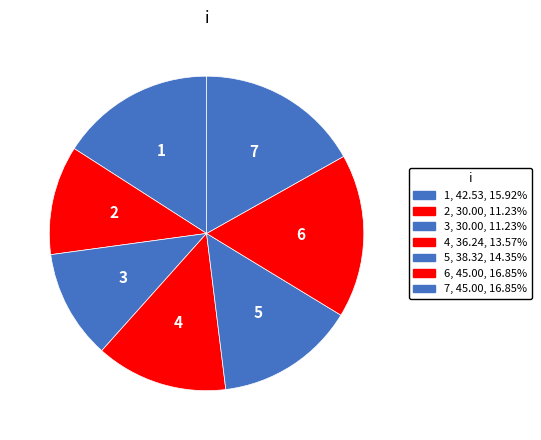

Count the number of slices in the pie.

7